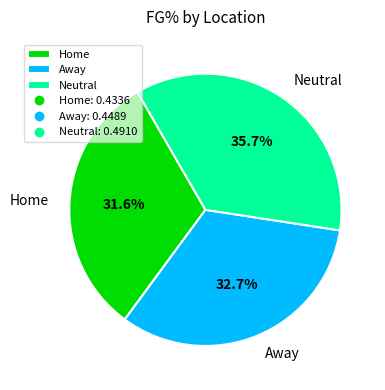

How many segments does this pie chart have?

3